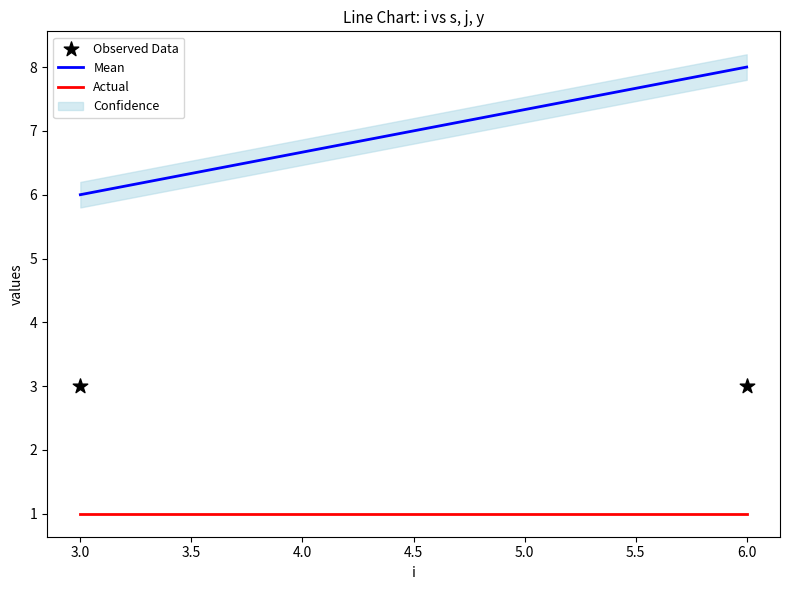

What is the total value across all series at 3.0?

10